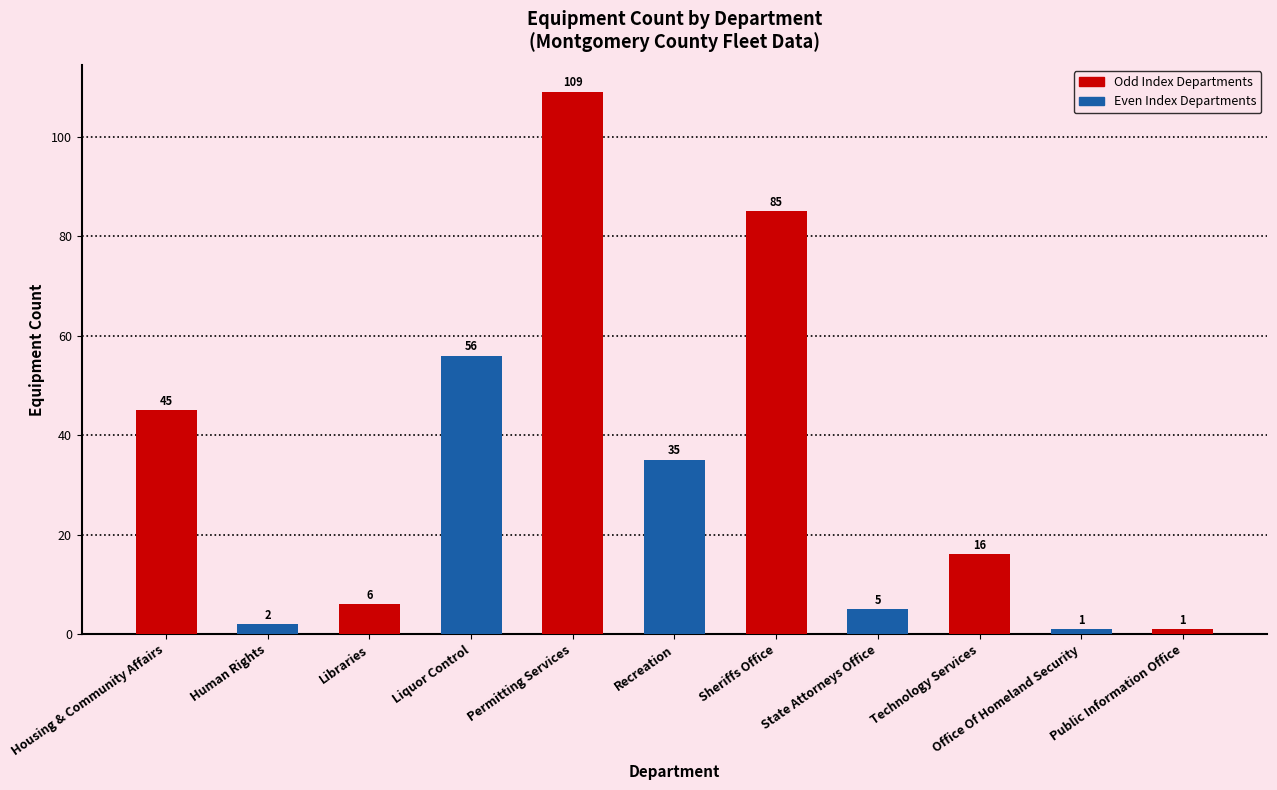

Which category has the highest value across all series?

Permitting Services